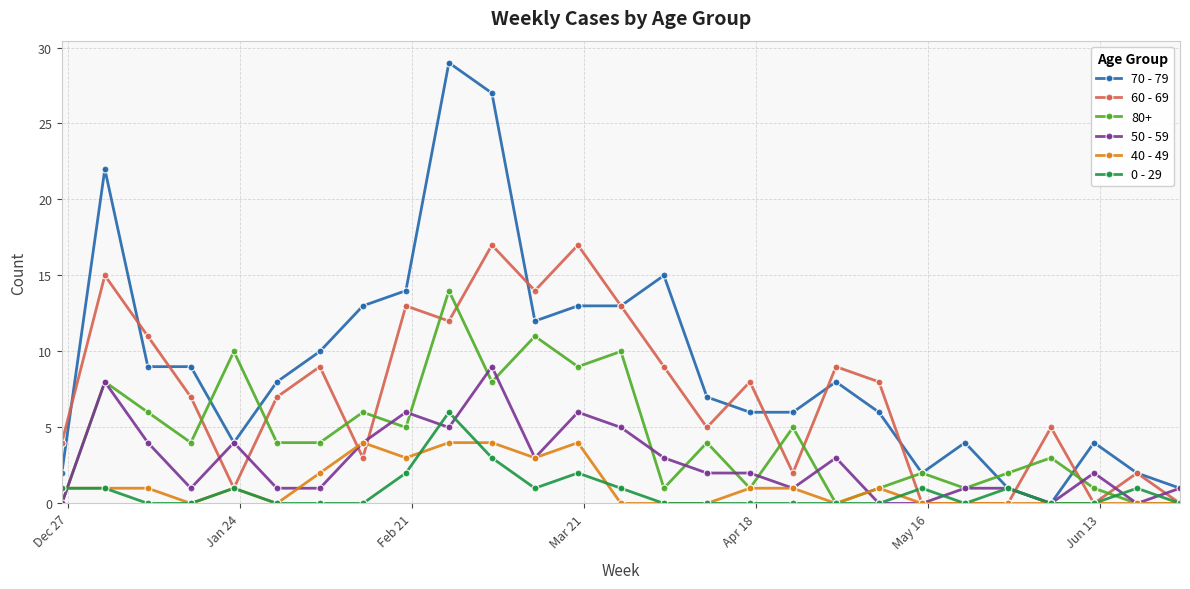

What is the greatest value displayed?

29